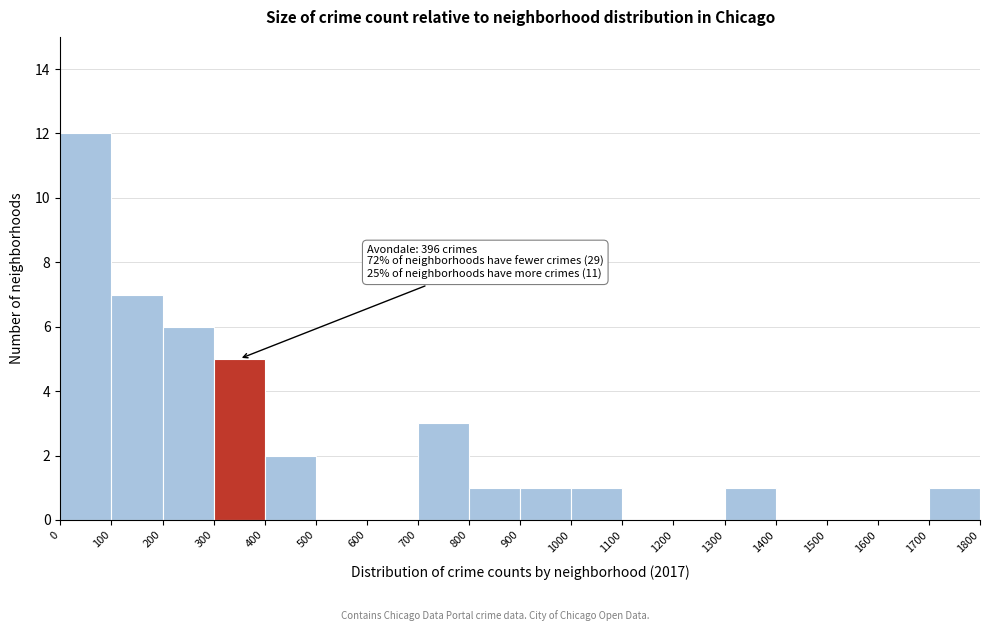

Over which range of the x-axis is the bar tallest?

0 to 100